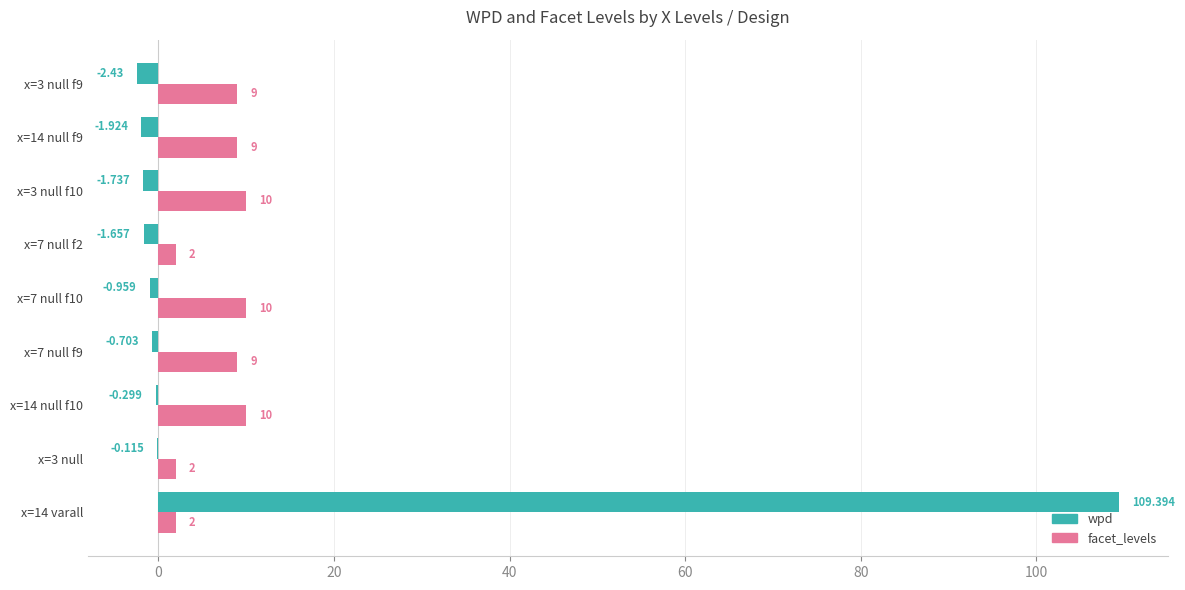

What is the sum of all wpd values?

99.6